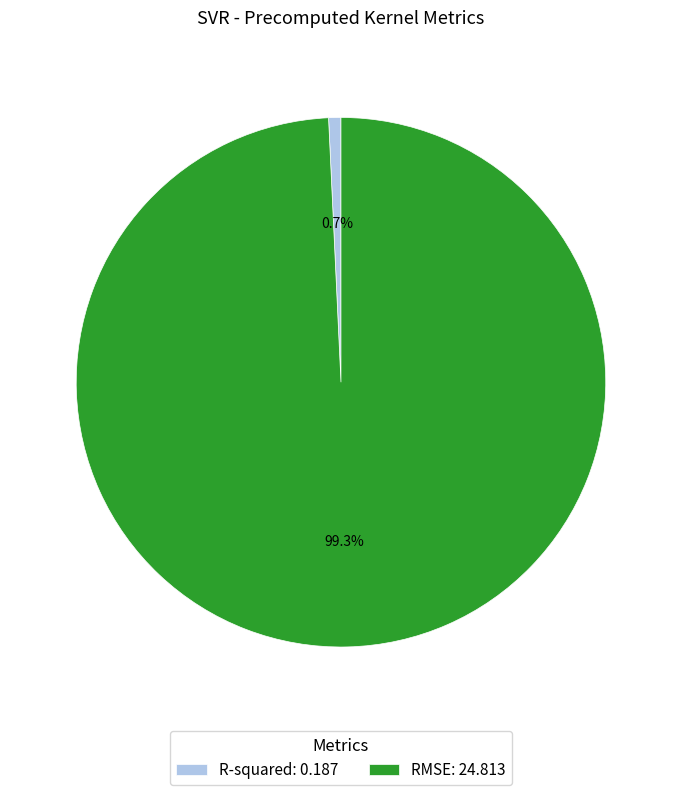

What percentage is the R-squared slice, to the nearest percent?

1%